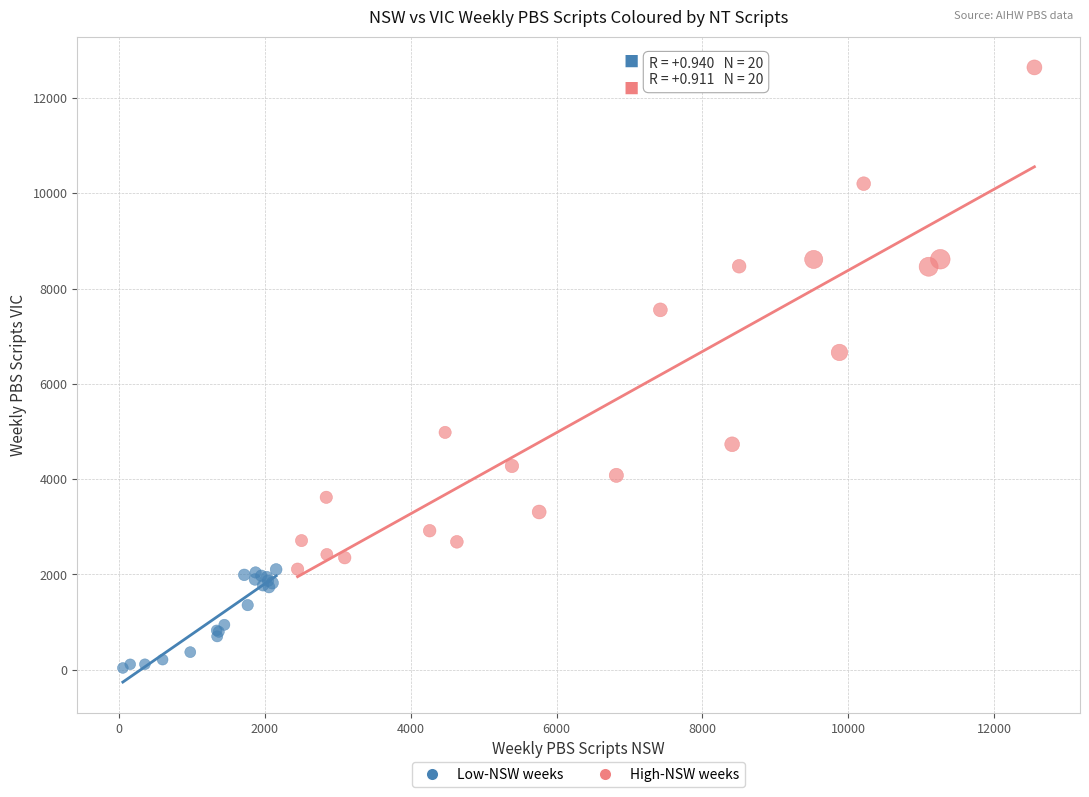

Which series has the largest Y range (max minus min)?

High-NSW weeks